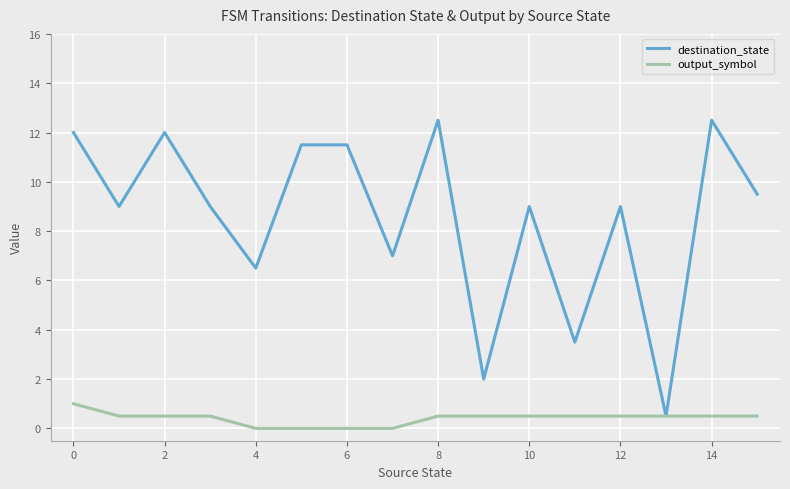

Rank the series by their average value, from highest to lowest.

destination_state, output_symbol